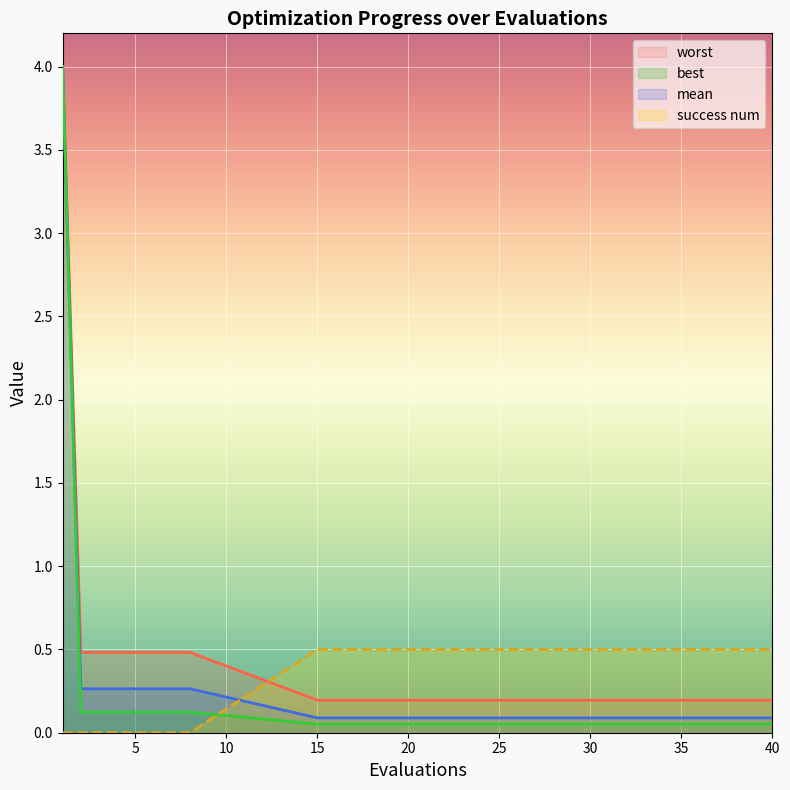

What are all the series names shown in the legend?

worst, best, mean, success num